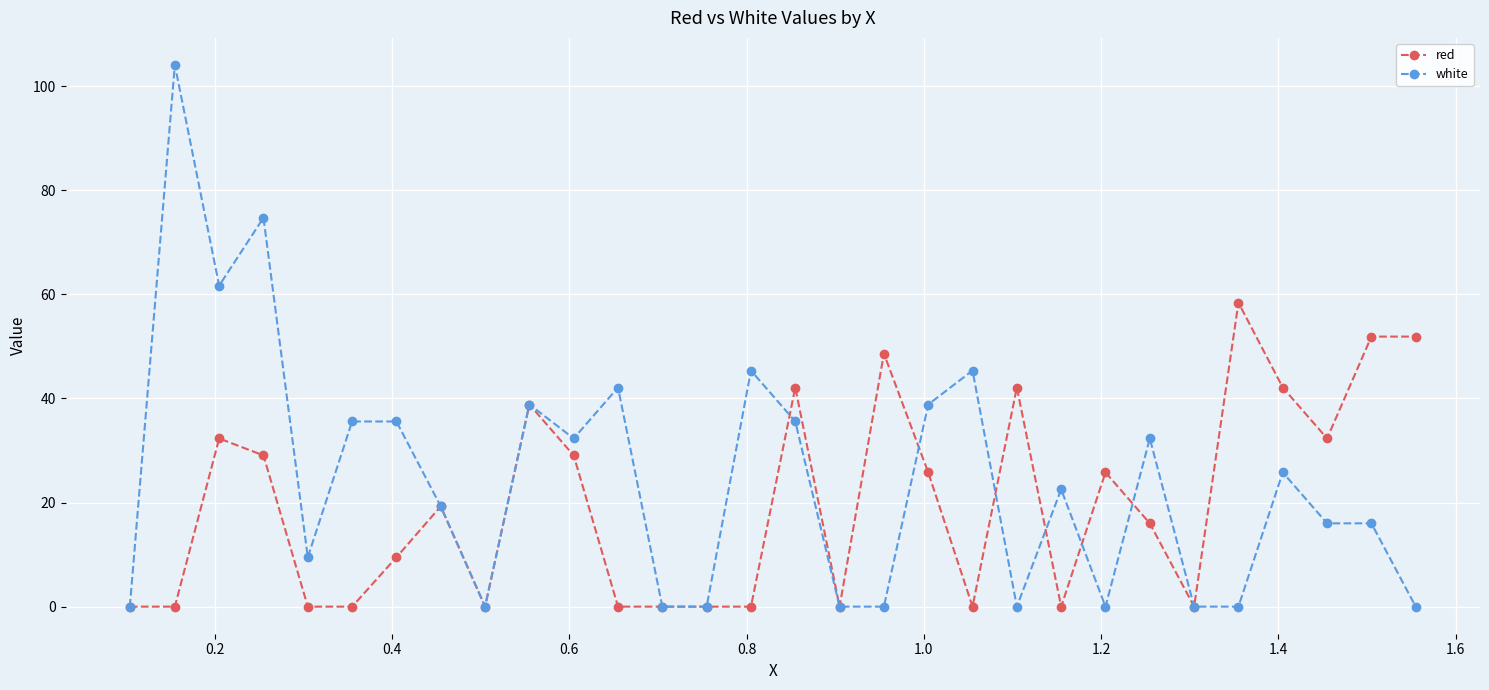

Rank the series by their maximum value, from lowest to highest.

red, white